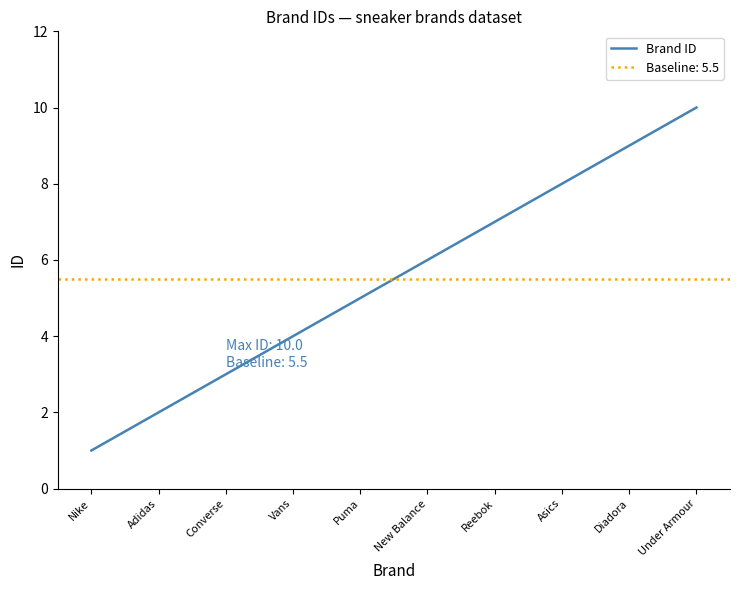

What is the difference between the maximum and minimum values?

9